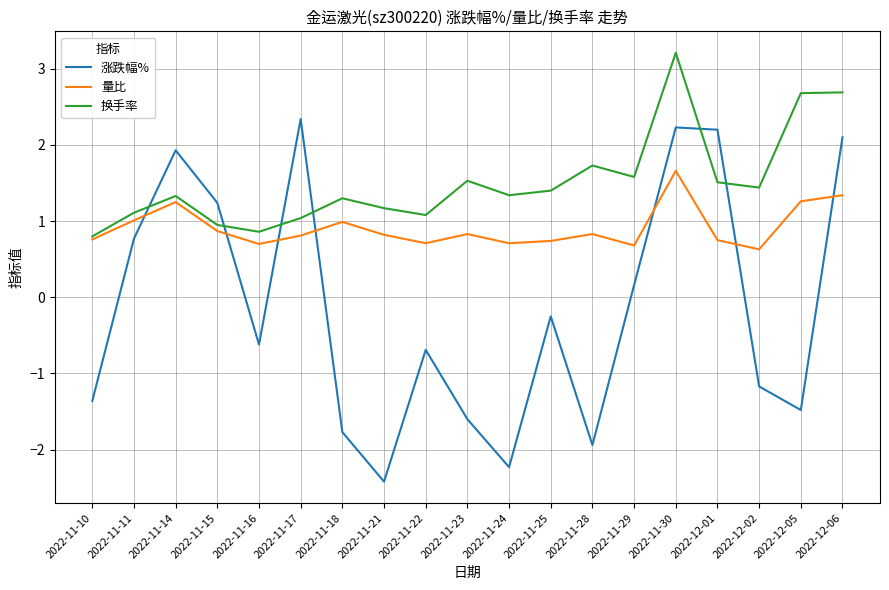

What is the total value across all series at 2022-11-10?

0.2